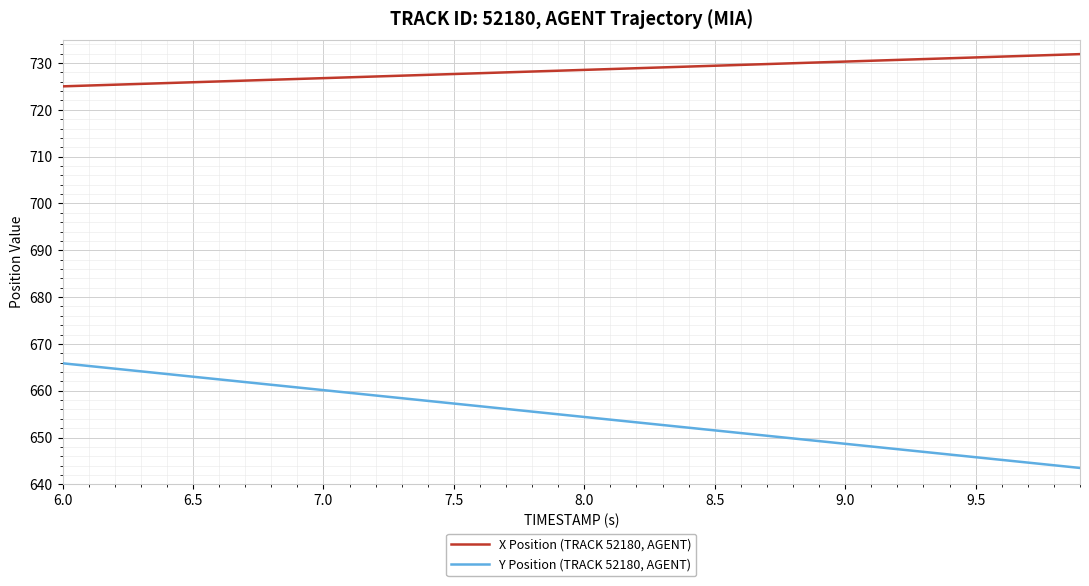

What are all the series names shown in the legend?

X Position (TRACK 52180, AGENT), Y Position (TRACK 52180, AGENT)